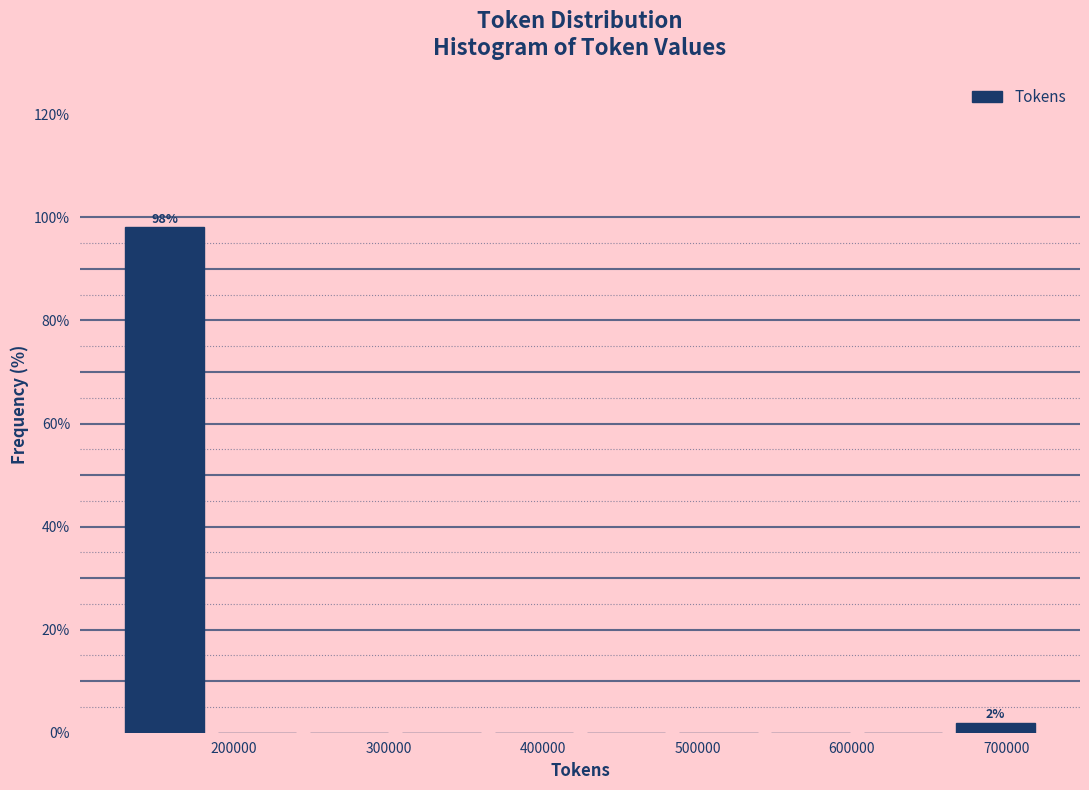

Over which range of the x-axis is the bar tallest?

130000 to 180000